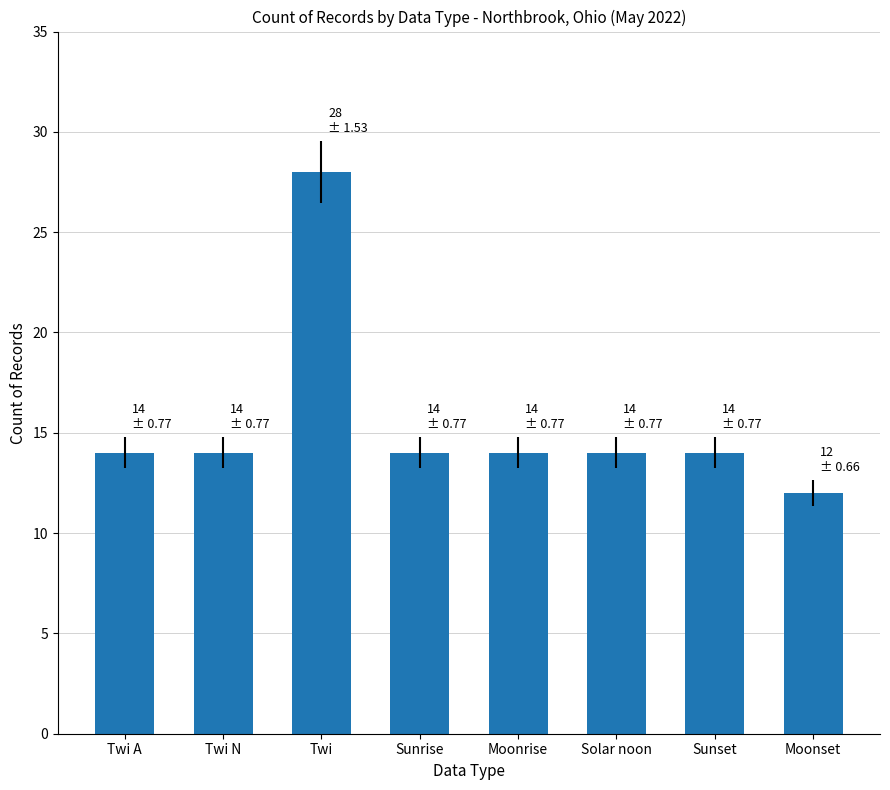

What position from the right is Twi?

6